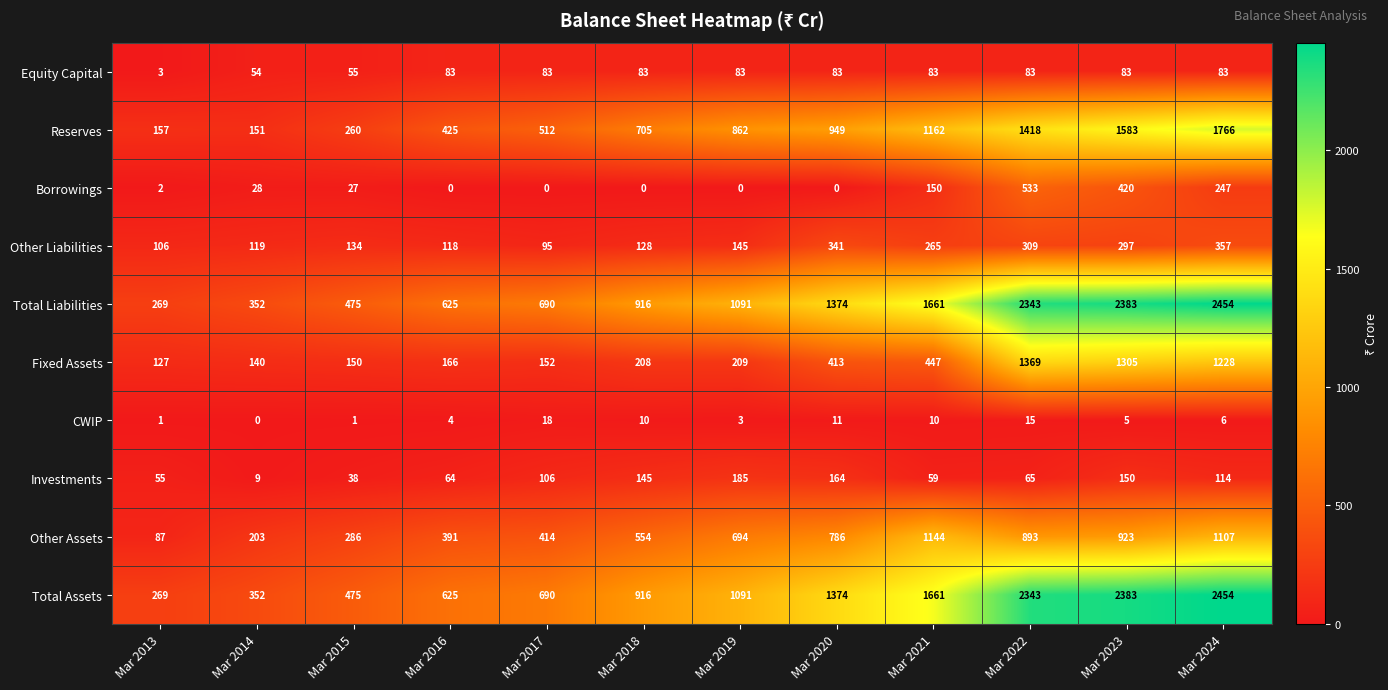

What is the sum of the CWIP values at Mar 2016 and Mar 2021?

14